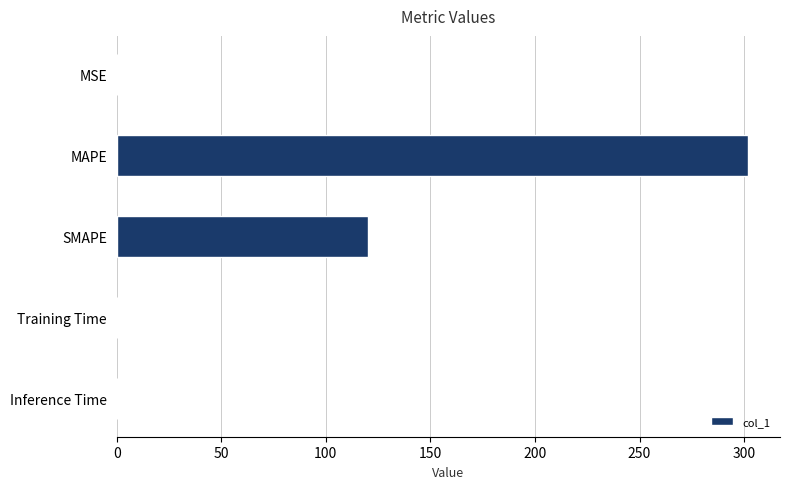

Is it true that the value at MAPE is 302.1?

True